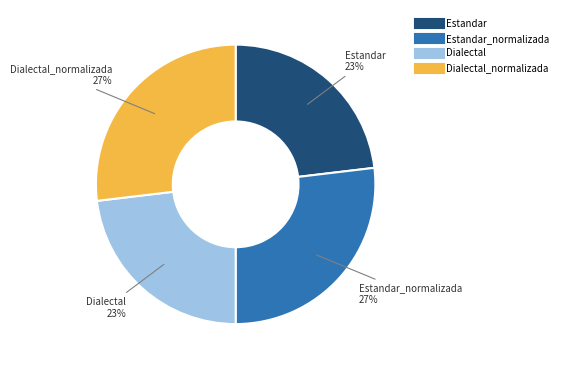

Is there a majority slice in this chart?

No